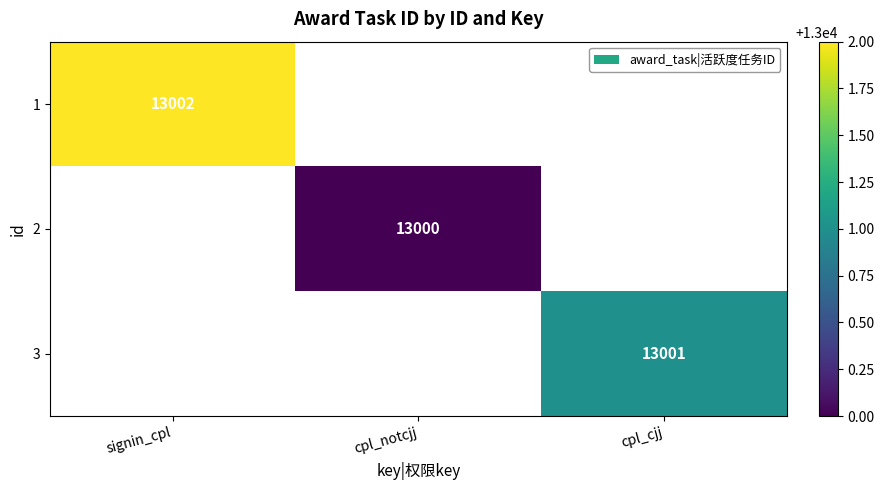

The value of 3 at cpl_cjj is 23394. True or false?

False